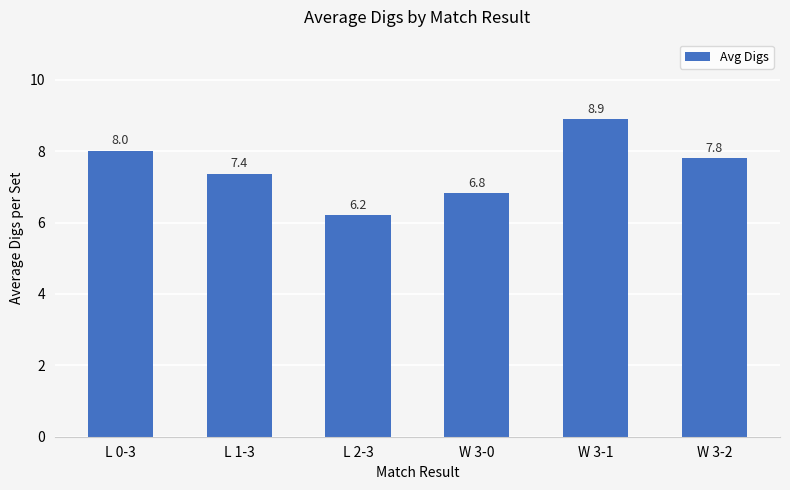

Are the bars grouped side by side (vs. stacked)?

No